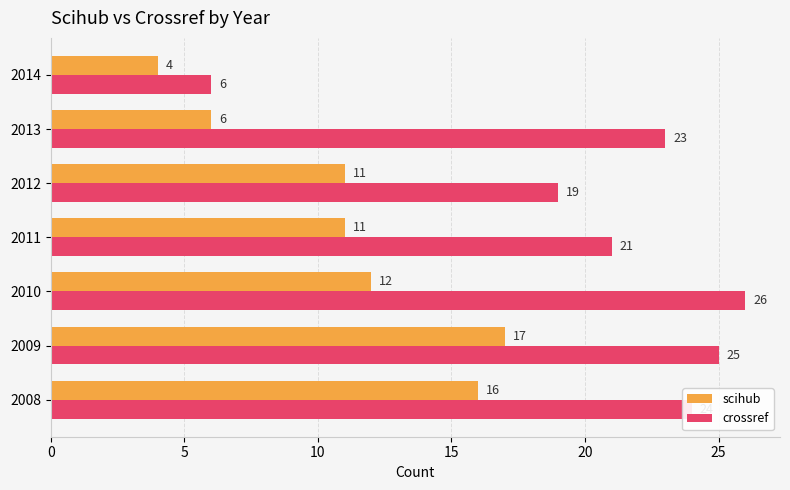

The scihub series shows 12 at 2010. True or false?

True